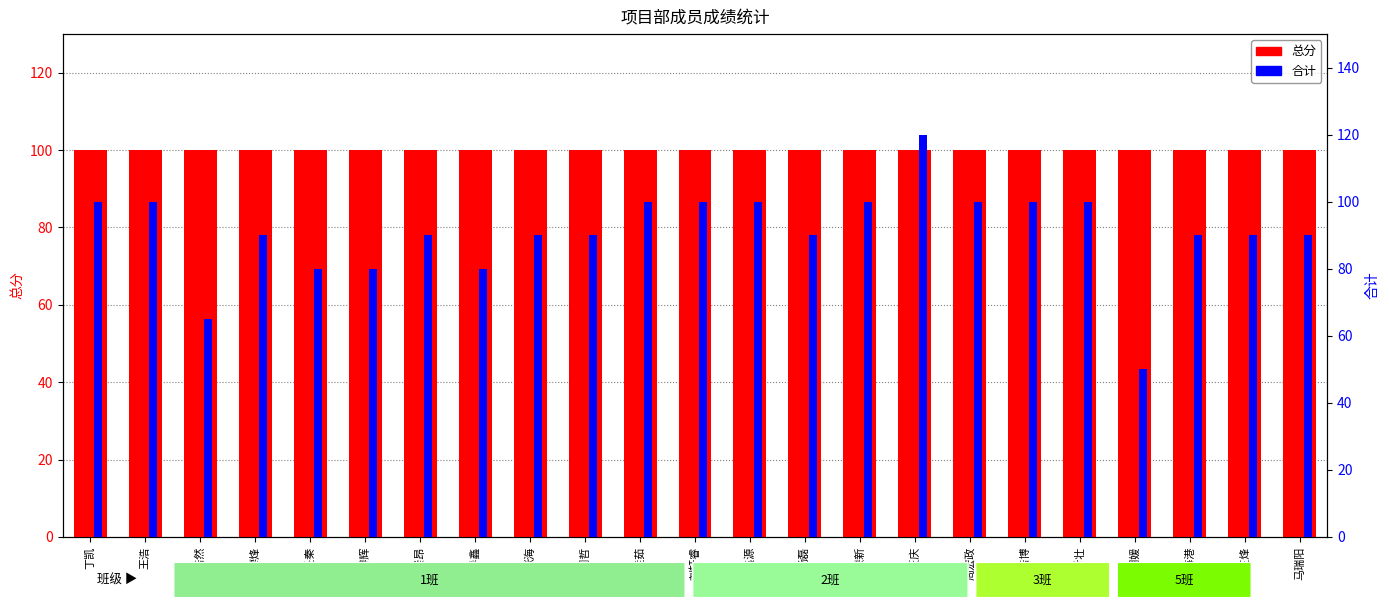

The 合计 series shows 148 at 潘德新. True or false?

False